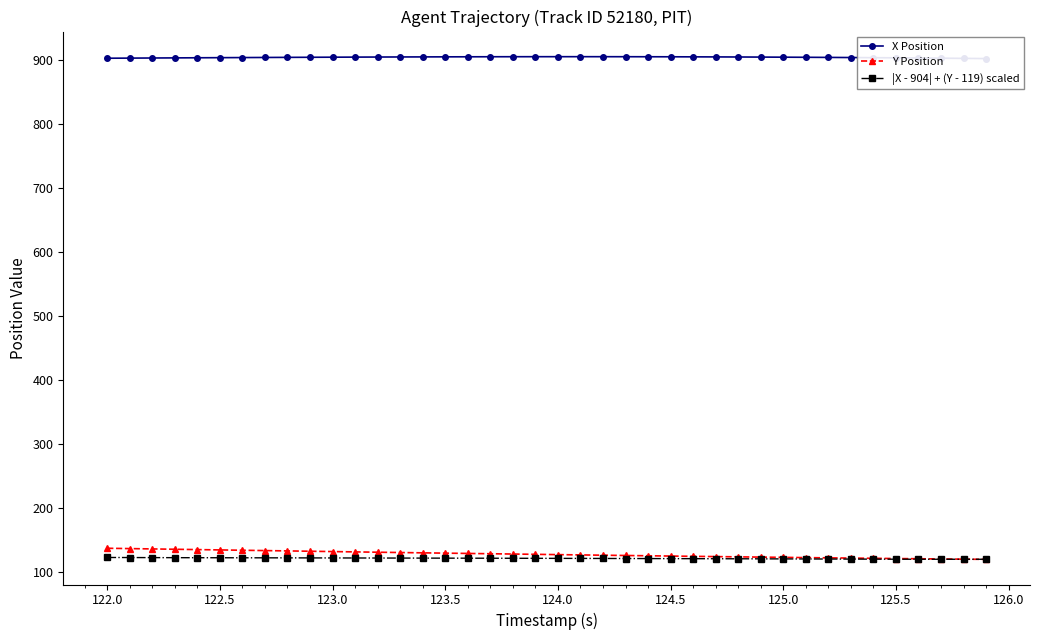

What is the minimum value for |X - 904| + (Y - 119) scaled?

119.2